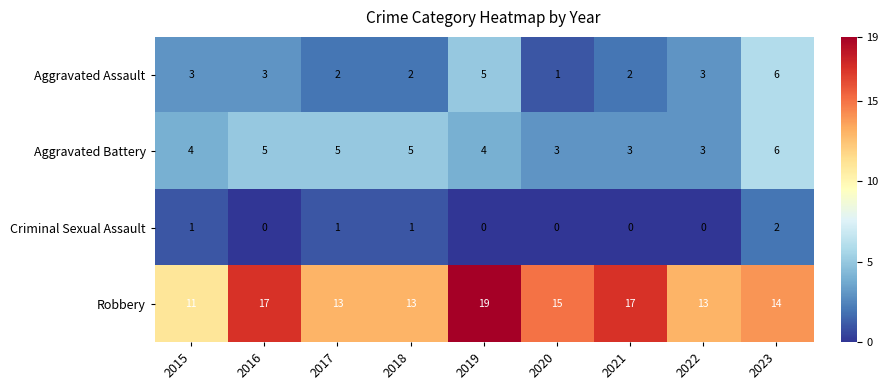

What is the greatest value displayed?

19